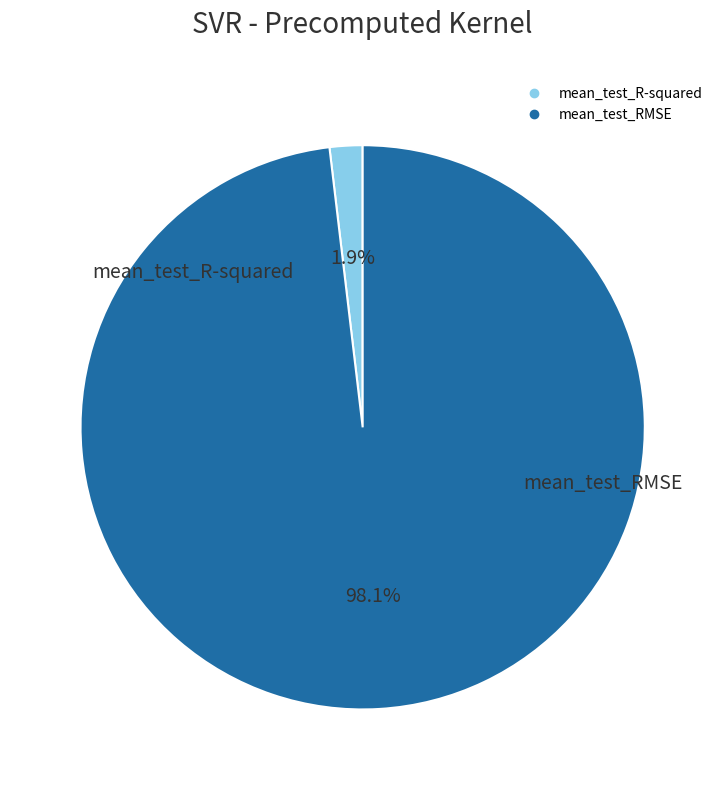

To the nearest percent, what is the combined percentage of mean_test_RMSE and mean_test_R-squared?

100%